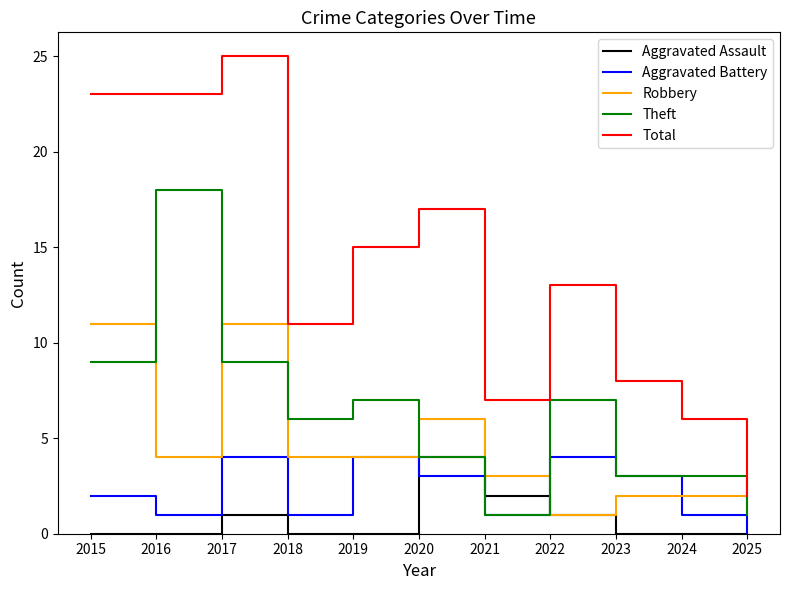

Where does the Robbery series first go above 4?

2015